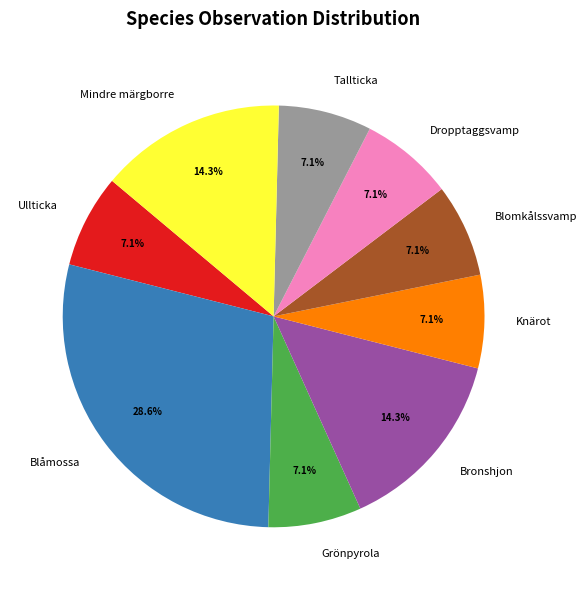

How many slices are in this pie chart?

9